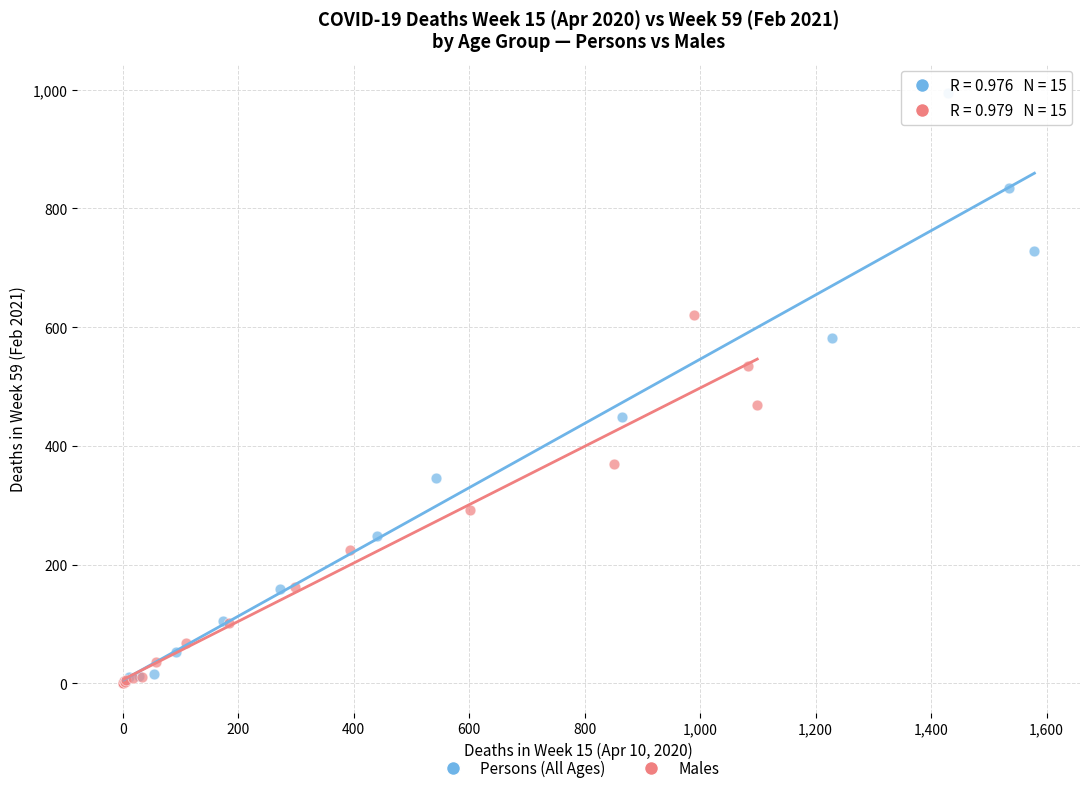

Which series contains the highest Y value?

Persons (All Ages)